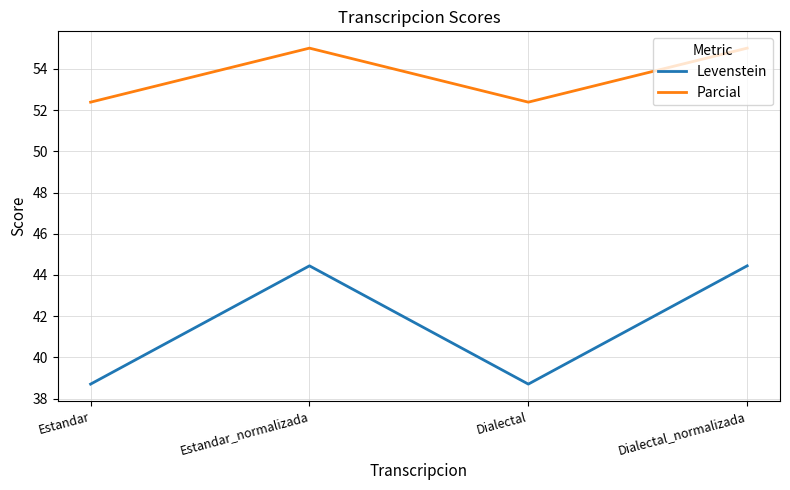

What is the spread (max minus min) of values at Estandar_normalizada?

10.6